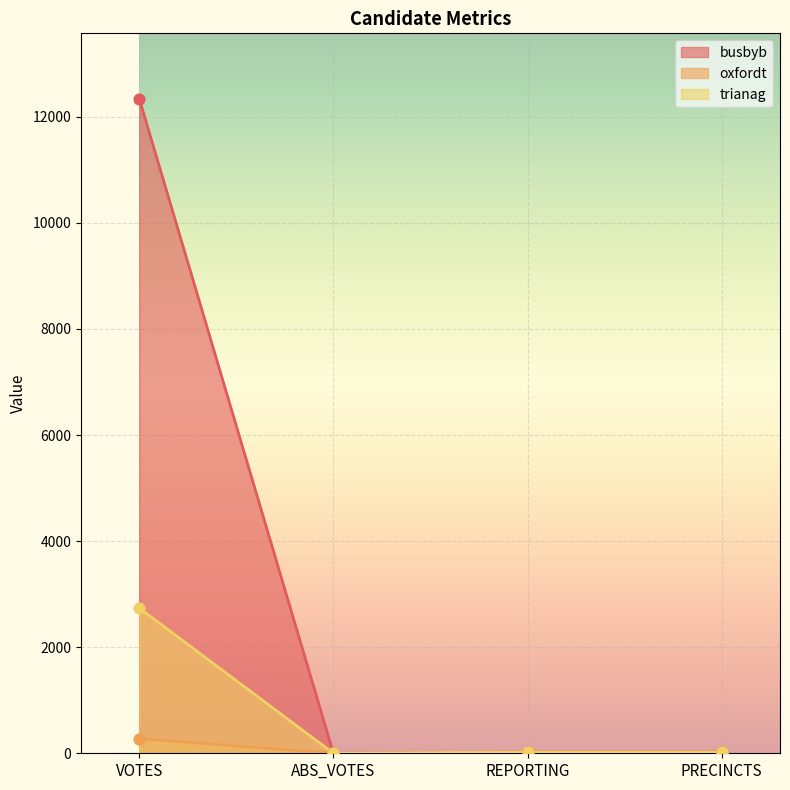

Which series reaches the maximum Y coordinate?

busbyb